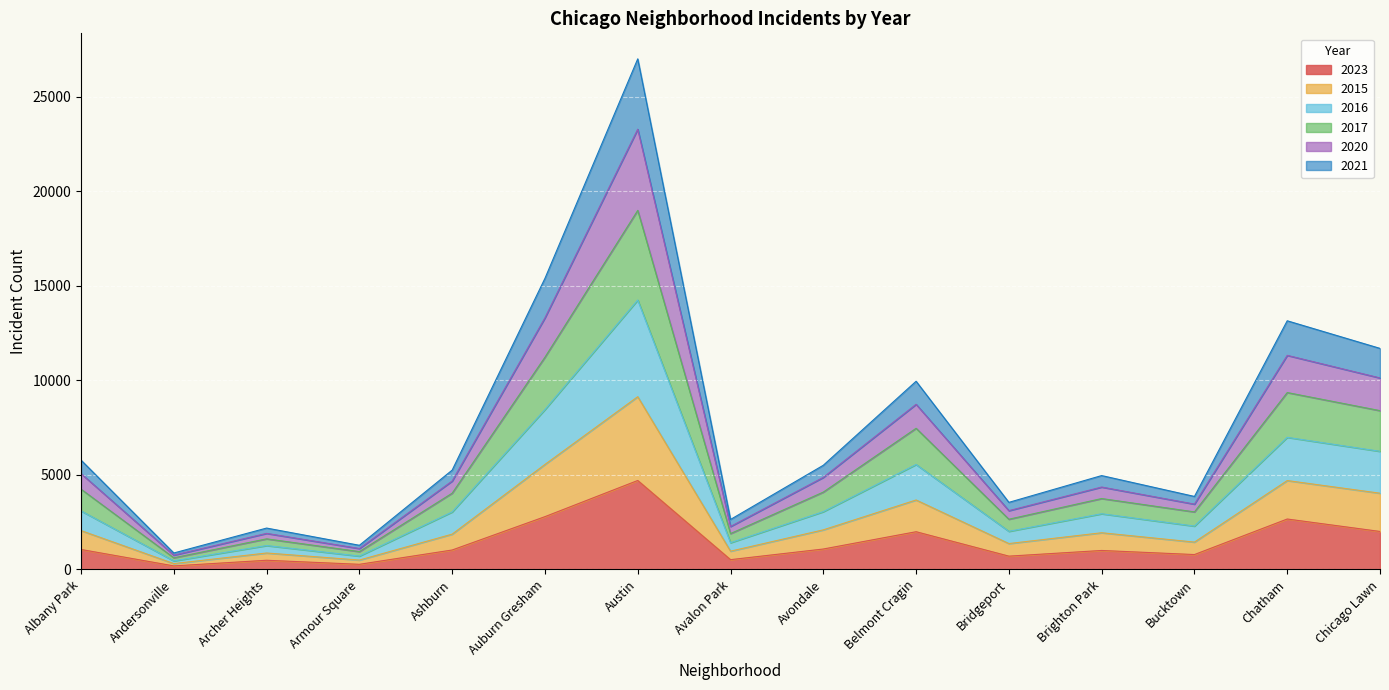

At which category is the sum across all series the highest?

Austin